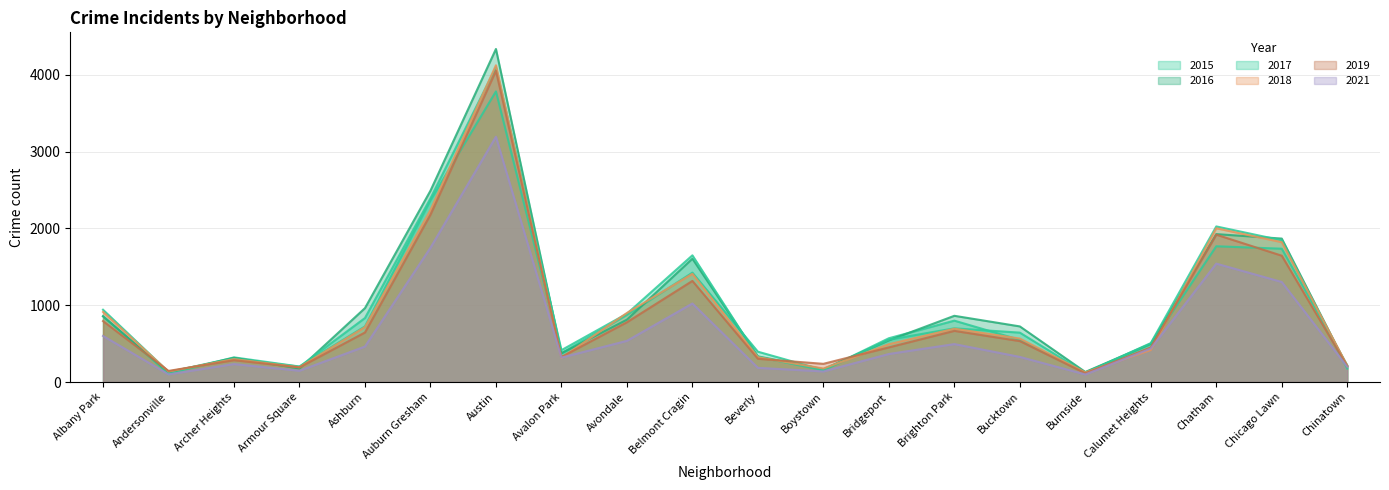

Is it true that 2017 equals 328 at Beverly?

True